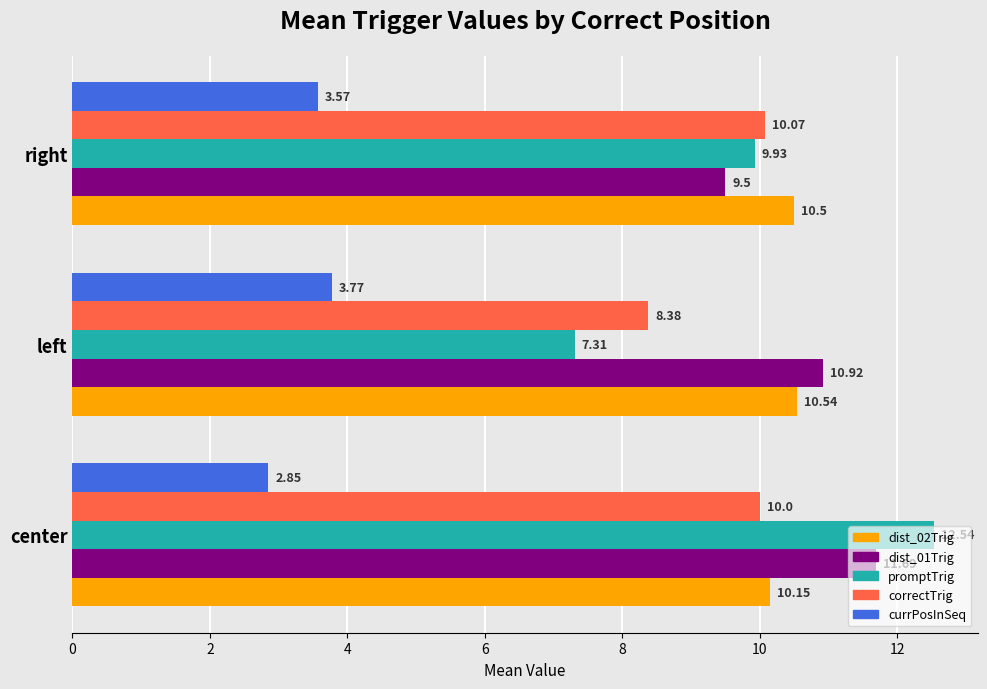

Between center and right, which series saw the biggest shift?

promptTrig